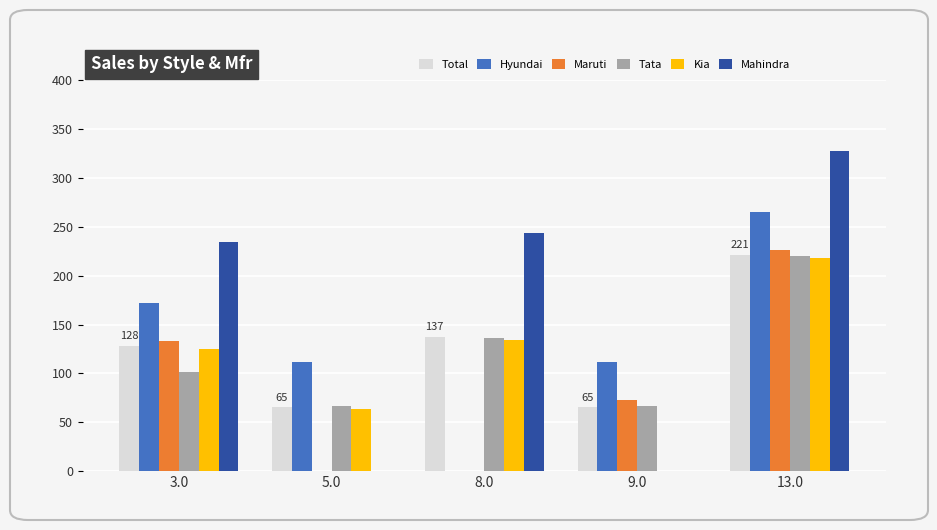

True or false: Mahindra has a value of -195.3 at 9.0.

False